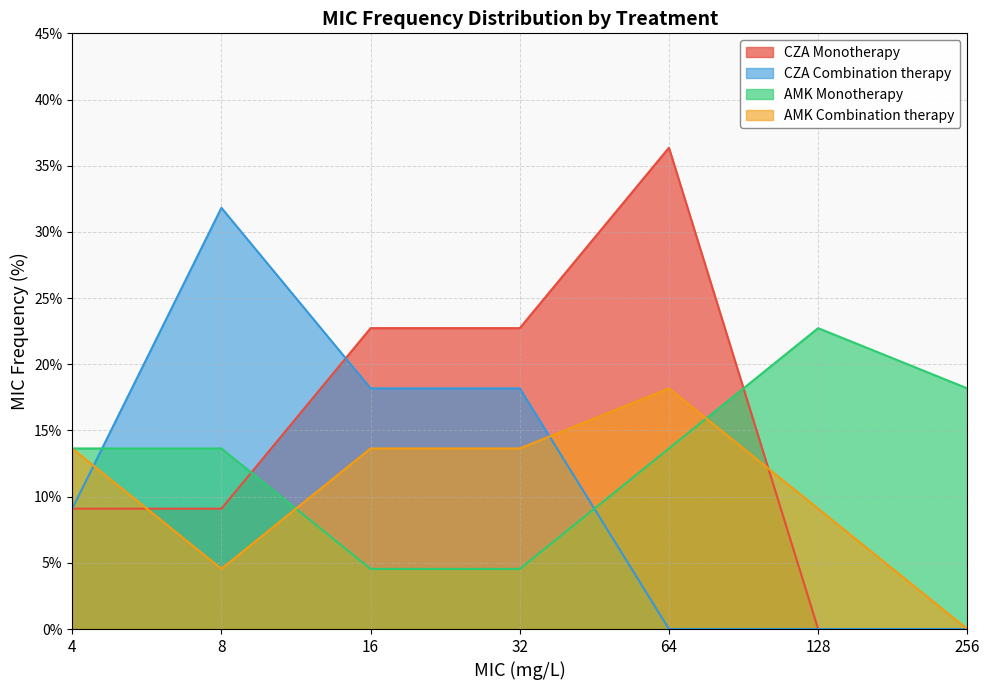

The value of AMK Combination therapy at 64 is 18.2. True or false?

True